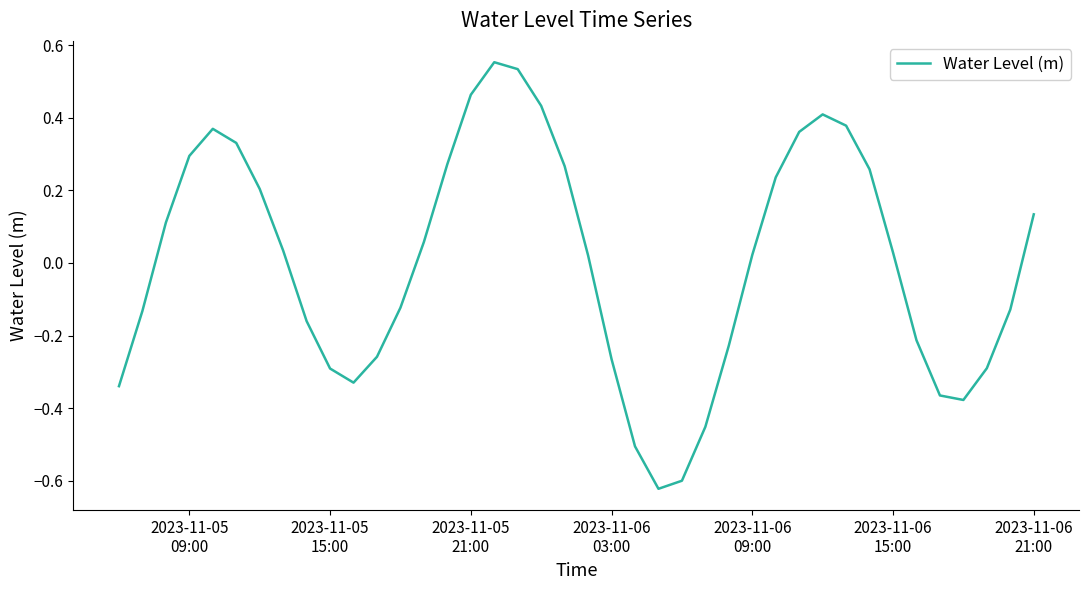

What is the difference between the maximum and minimum values?

1.2